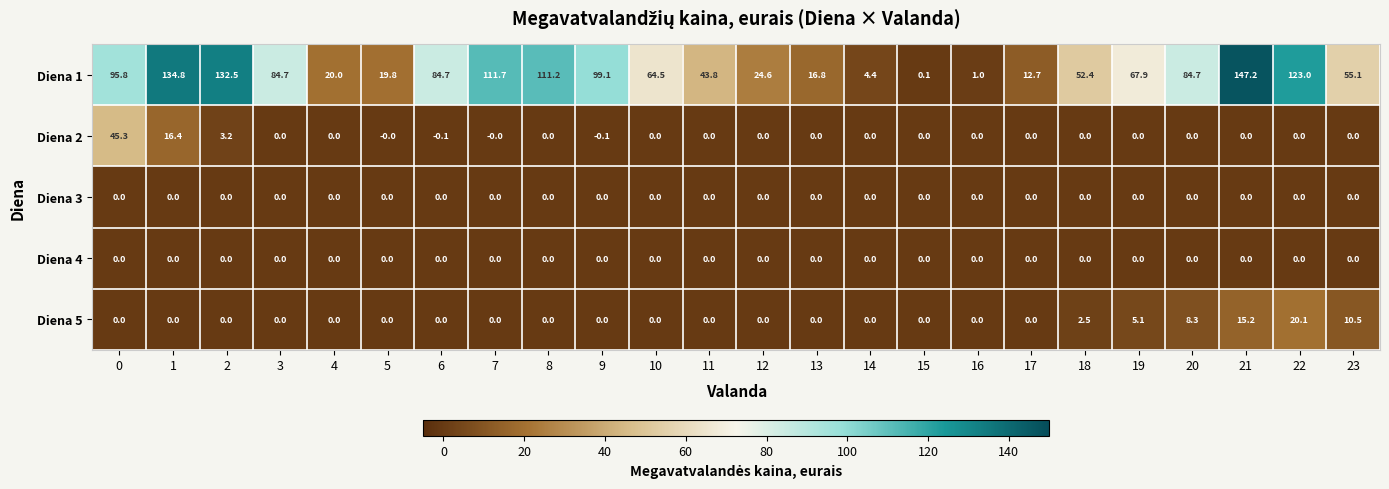

What is the greatest value displayed?

147.2